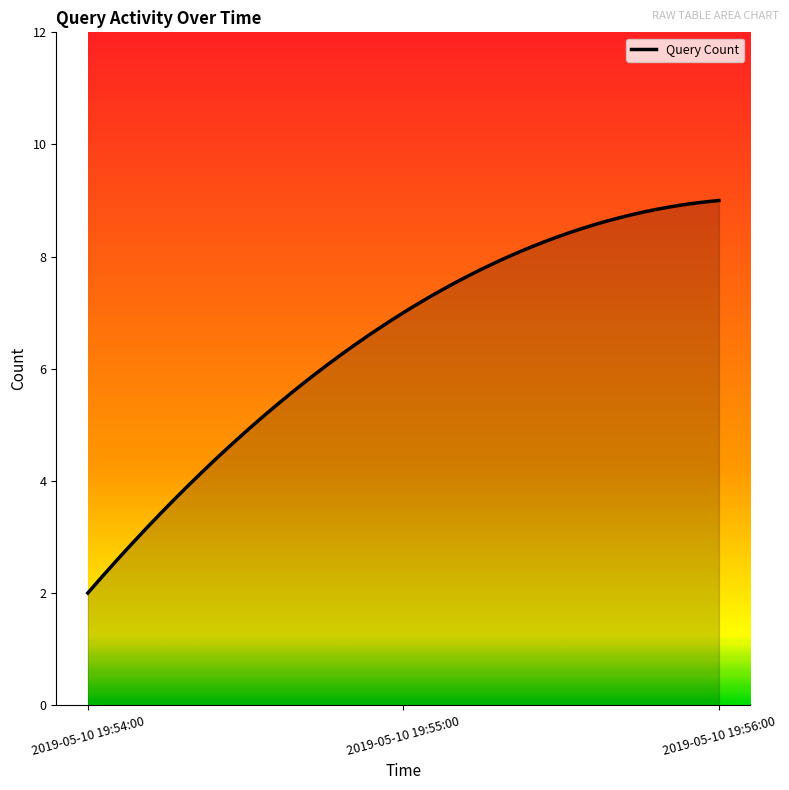

What is the greatest value displayed?

9.0